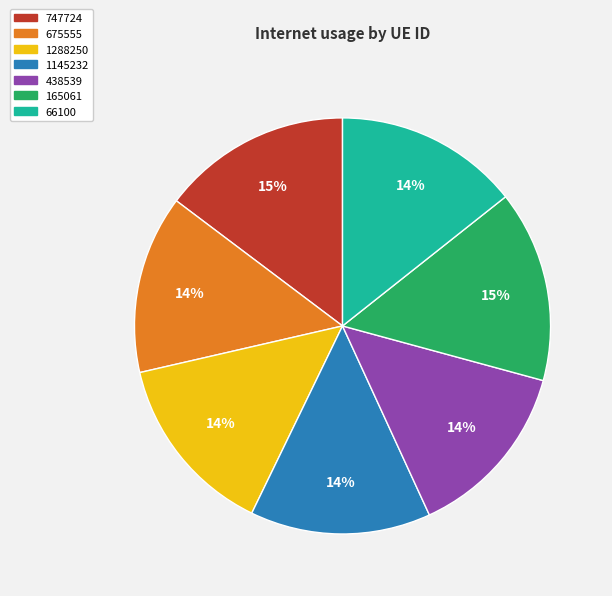

Combined, do 438539 and 675555 account for over 50%?

No